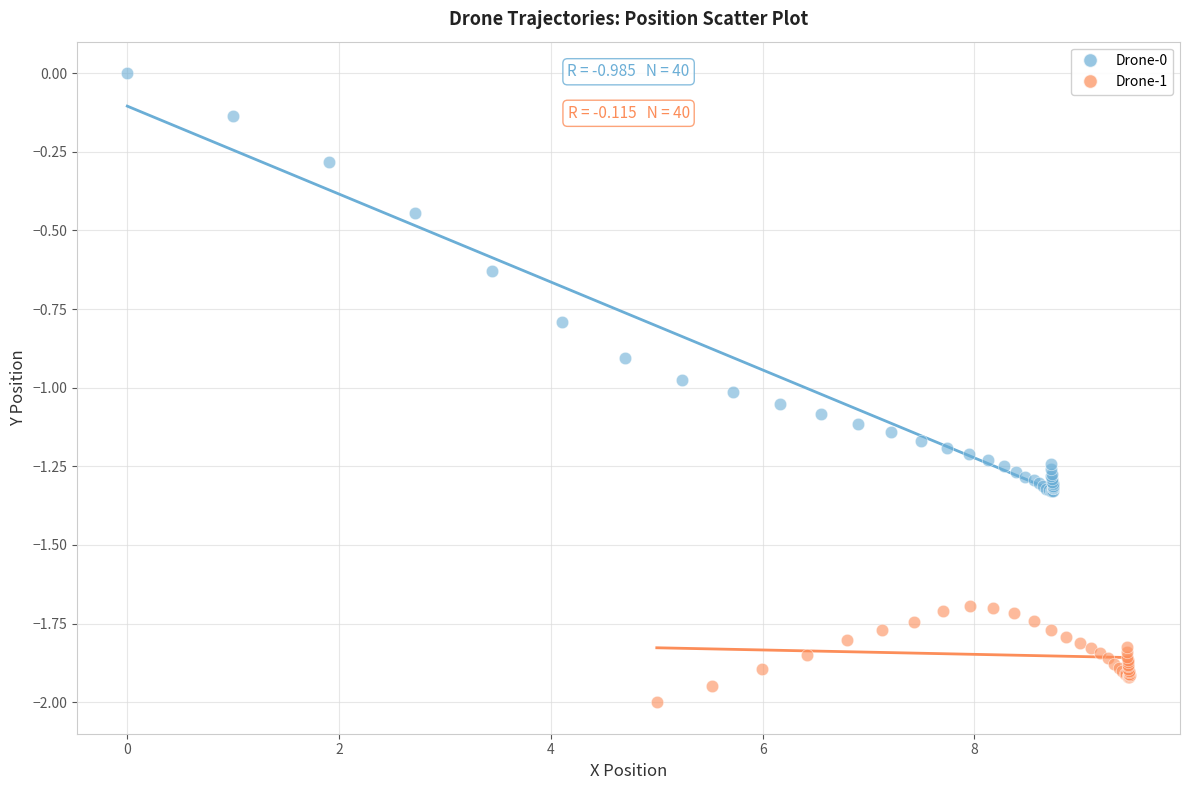

Which series has the widest spread of Y values?

Drone-0